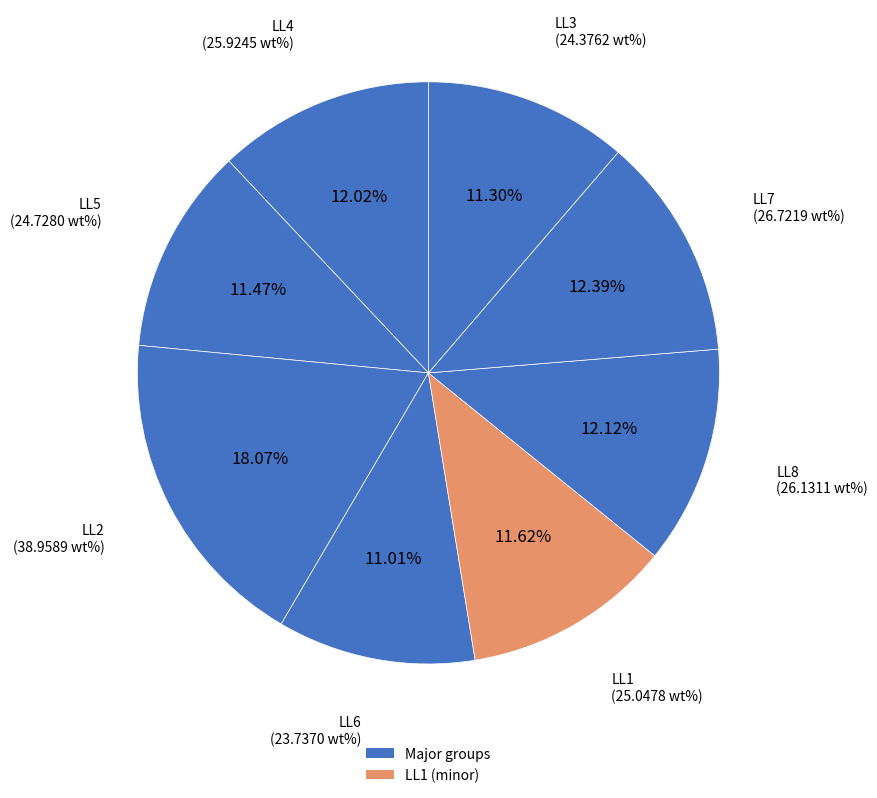

Is there a majority slice in this chart?

No